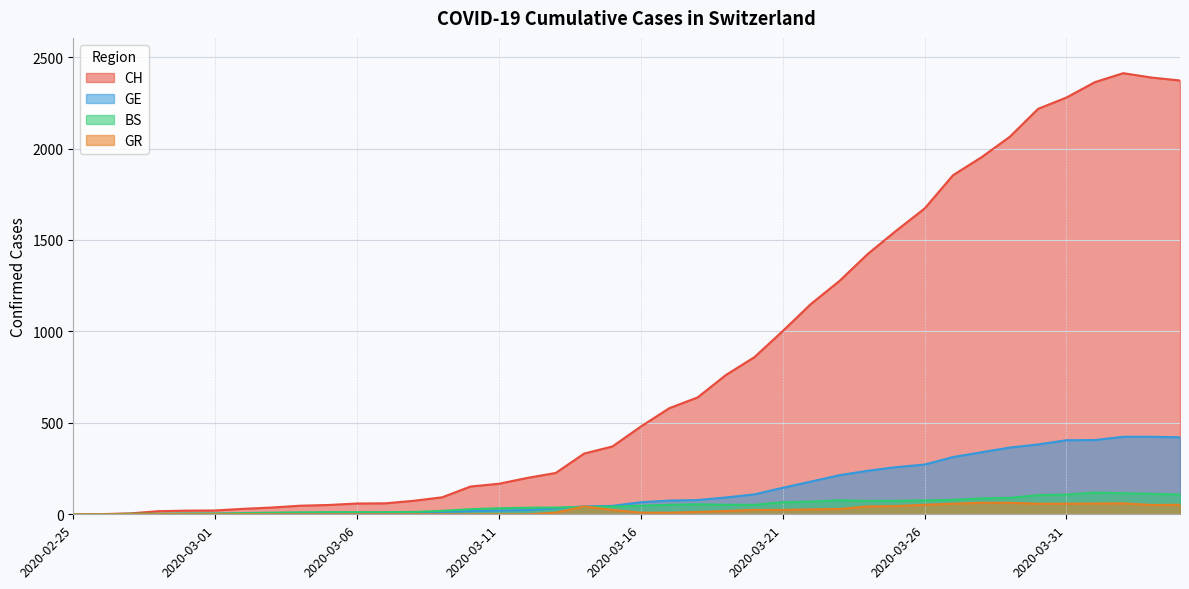

Is it true that GR equals 67 at 2020-03-24?

False